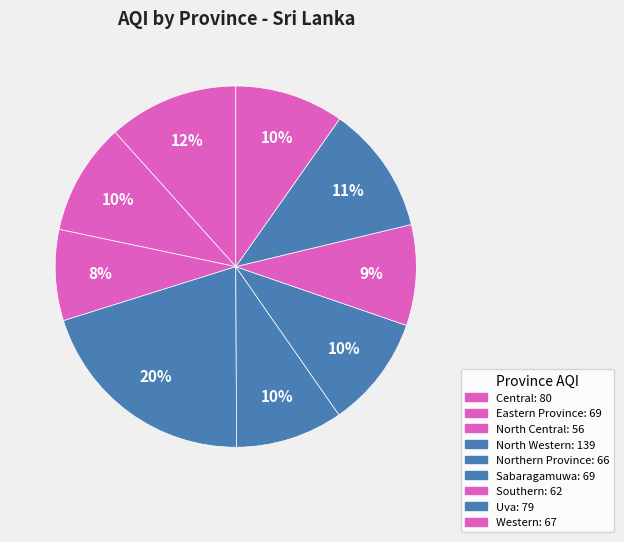

True or false: Uva accounts for 11% of the total.

True